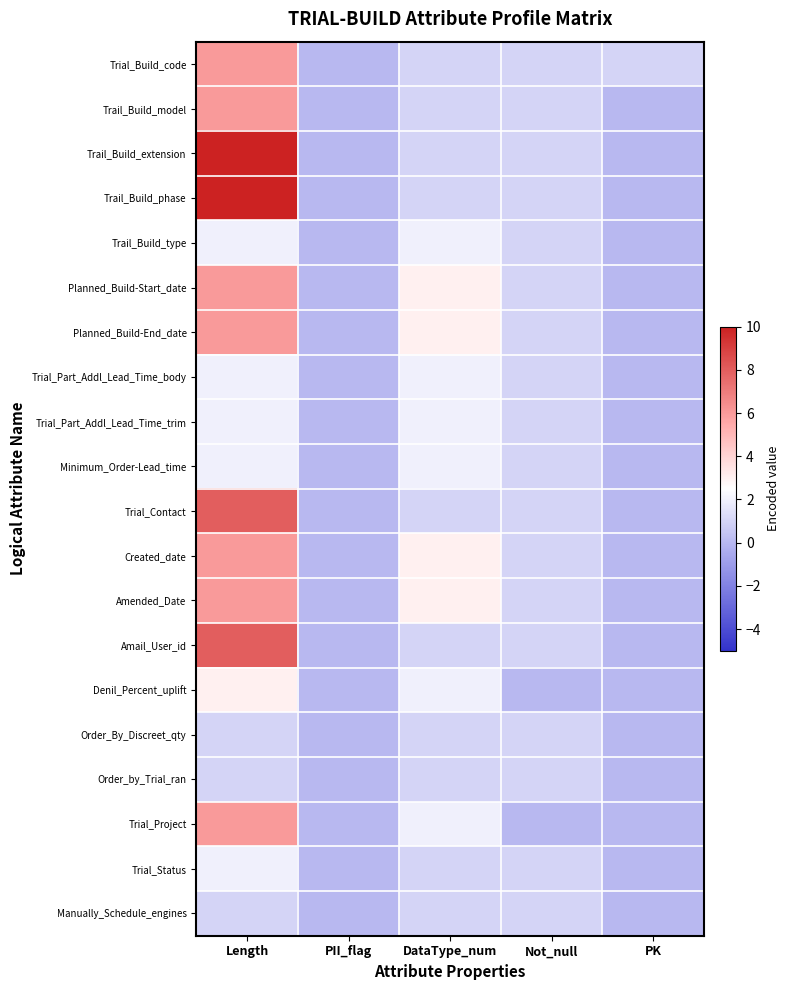

Count the number of data series in this chart.

20